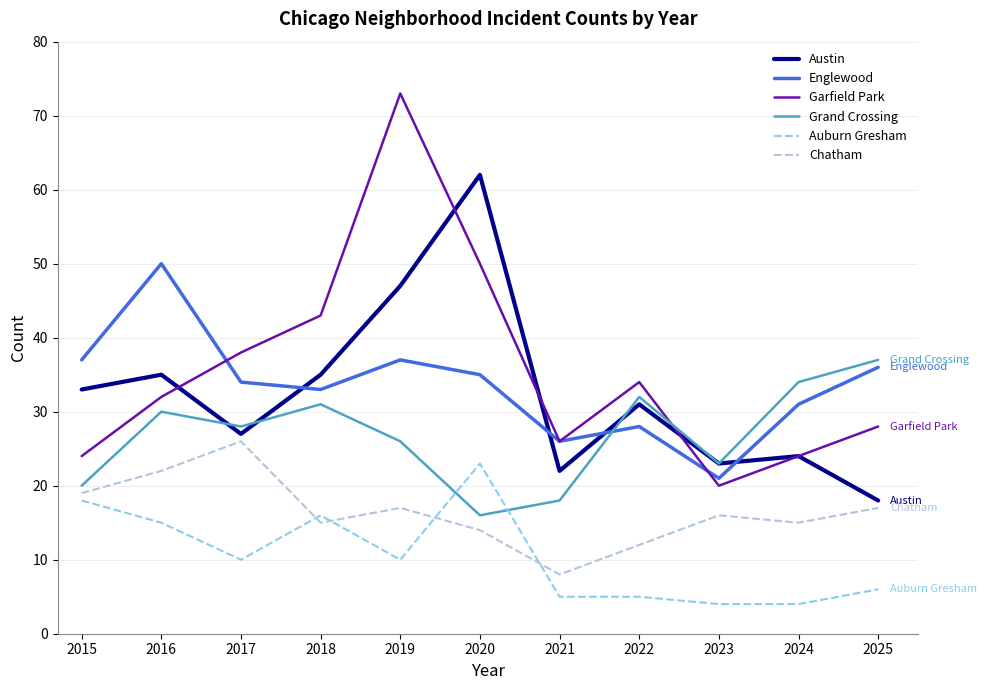

Which series has the largest total across all categories?

Garfield Park